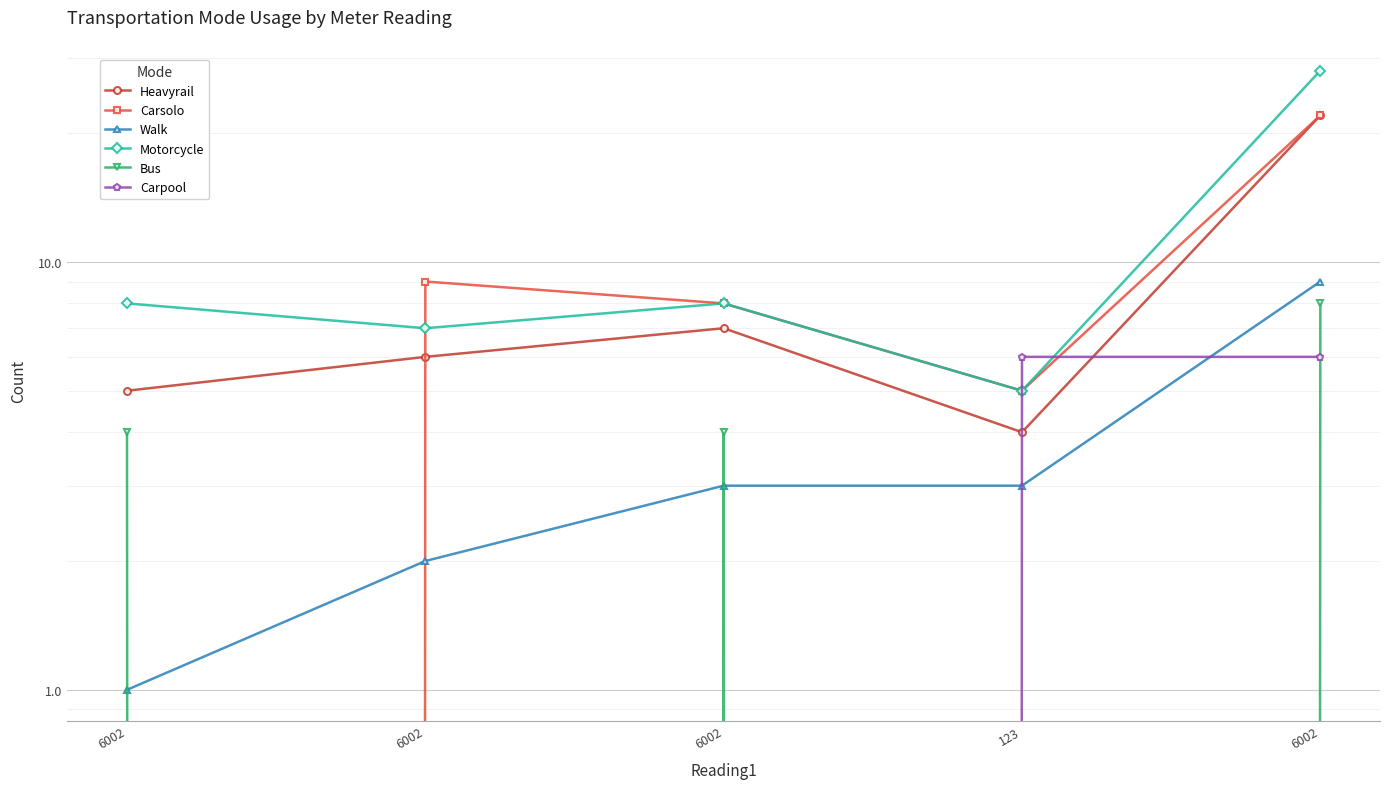

What is the label of the 3rd point from the right?

6002